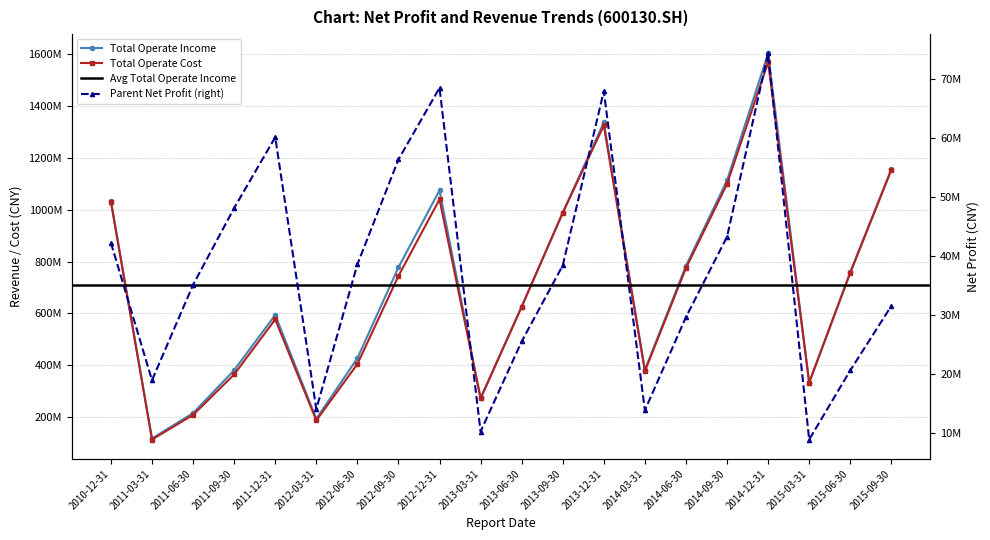

True or false: PARENT_NETPROFIT has more than 0 points higher than both neighbors.

True